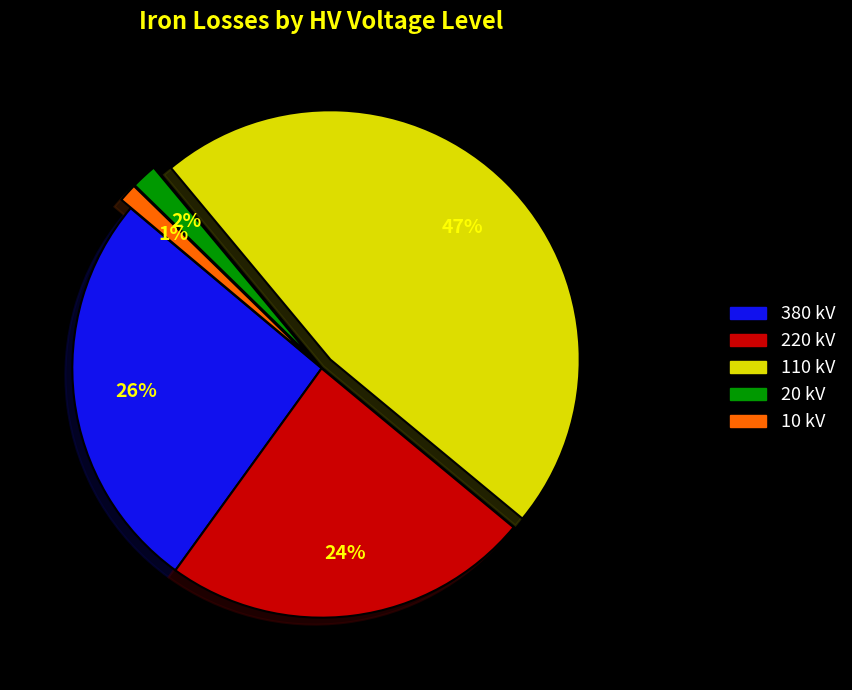

How many slices are in this pie chart?

5